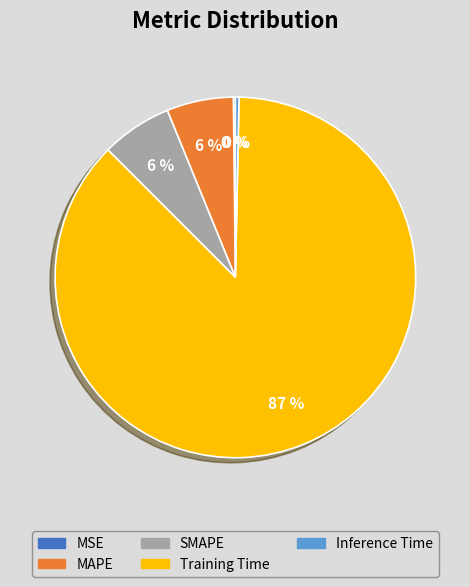

Which category has the biggest portion of the pie?

Training Time